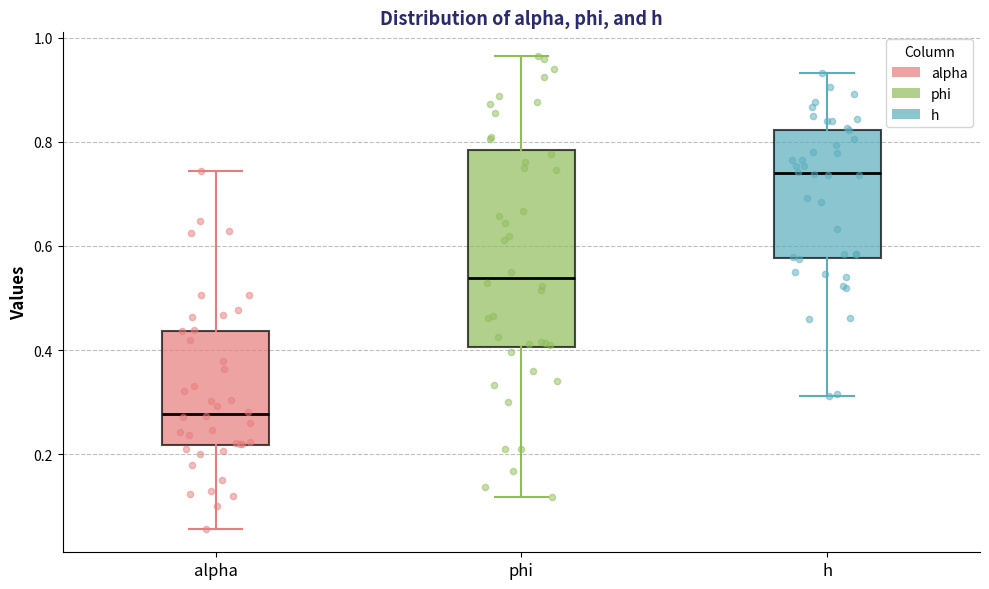

Reading left to right, read every box against the y-axis: the position of its median line, the range the box covers, and the ends of its whiskers. The values are not printed on the chart, so give them approximately, as read against the axis.

alpha: median 0.28, box 0.22 to 0.44, whiskers 0.06 to 0.74
phi: median 0.54, box 0.40 to 0.78, whiskers 0.12 to 0.96
h: median 0.74, box 0.58 to 0.82, whiskers 0.32 to 0.94